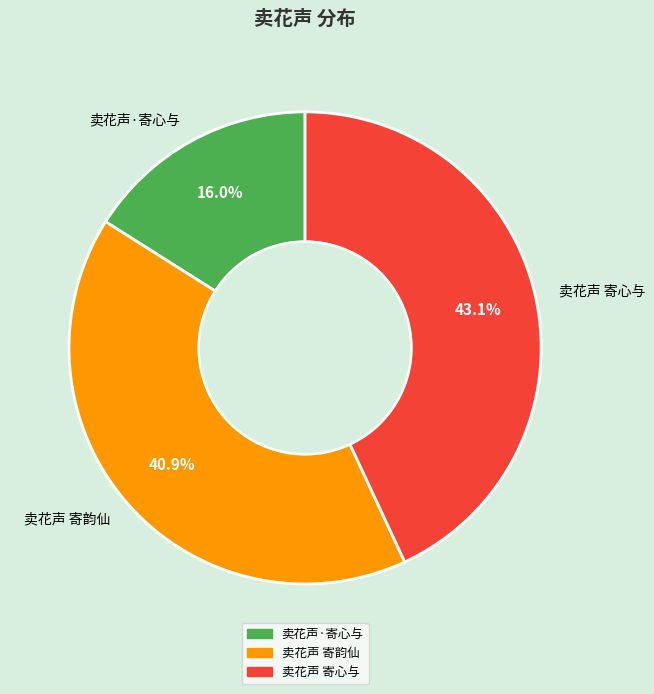

What is the total percentage of 卖花声 寄心与 and 卖花声 寄韵仙?

84.0%